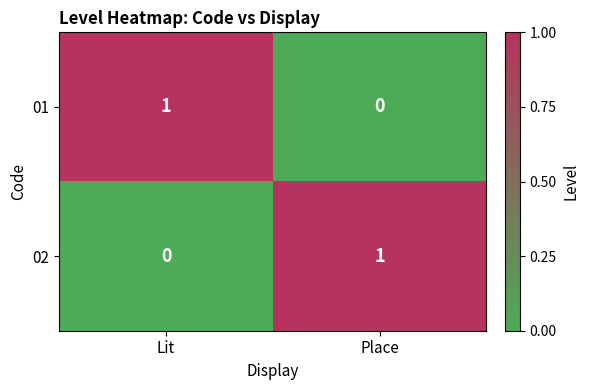

Reading left to right, extract all data points from this chart.

01: Lit=1	Place=0
02: Lit=0	Place=1